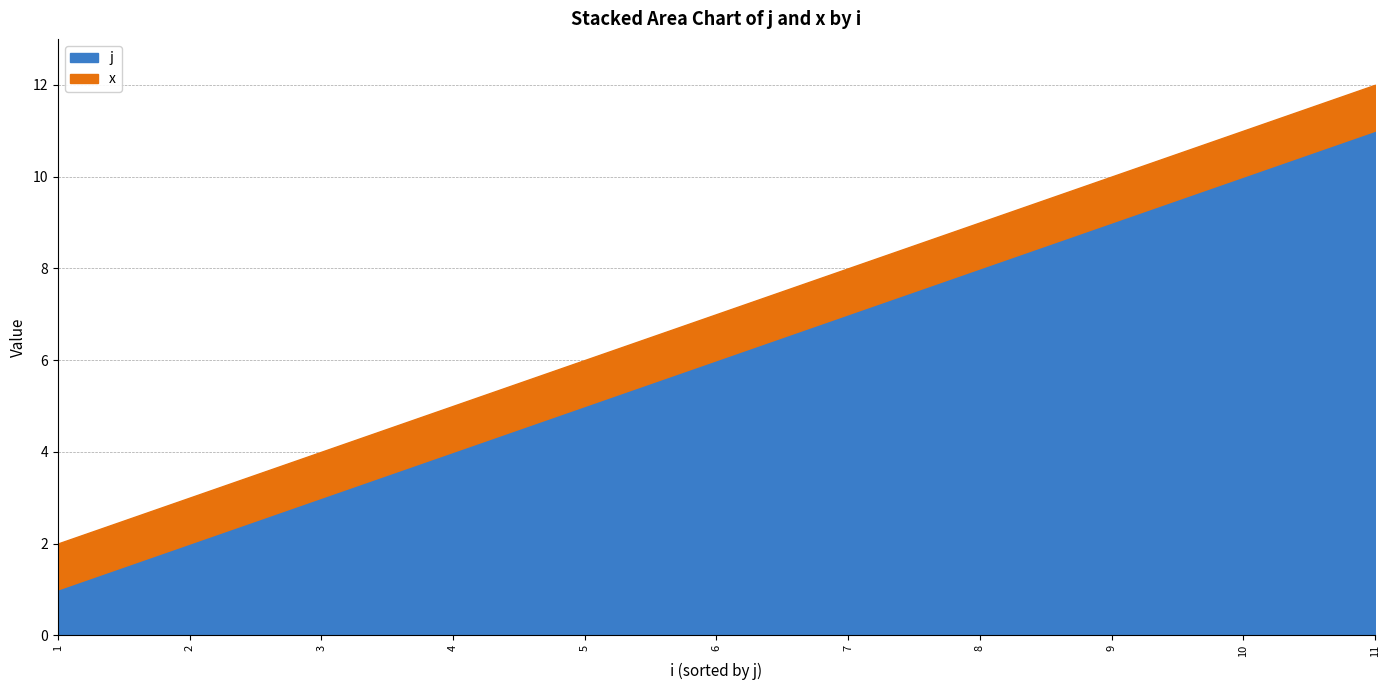

What is the smallest value displayed?

1